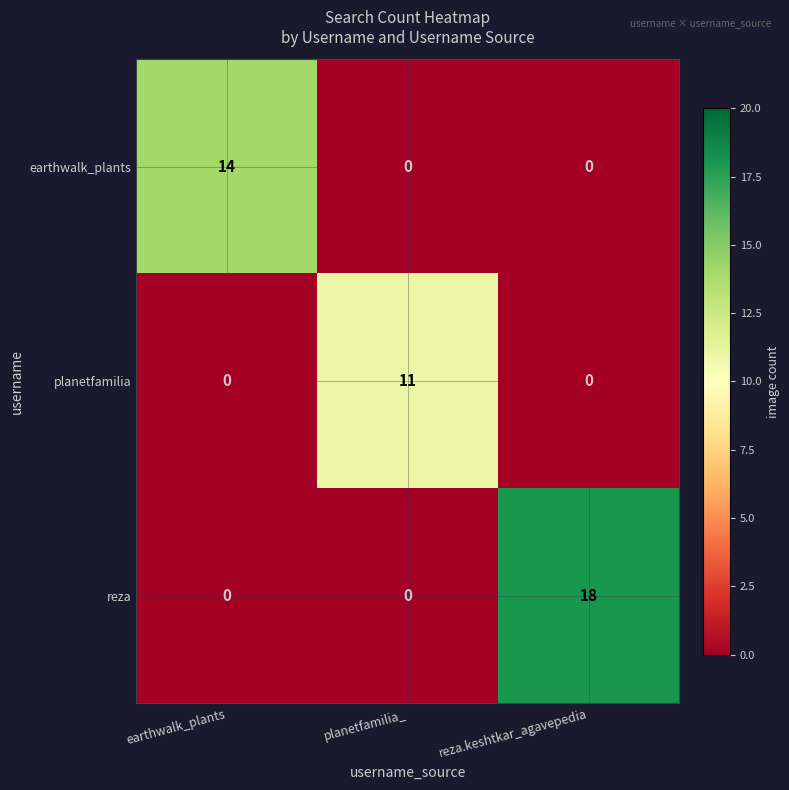

Reading left to right, extract all data points from this chart.

earthwalk_plants: 14	0	0
planetfamilia: 0	11	0
reza: 0	0	18